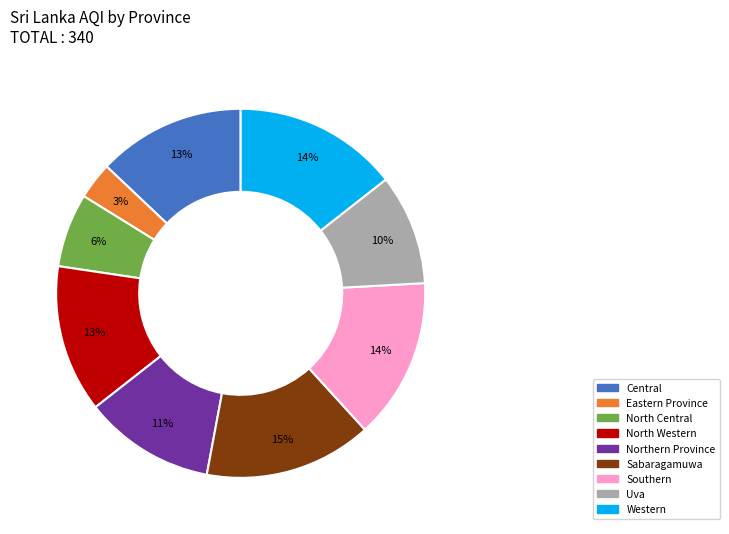

To the nearest percent, what is the difference between the North Western and Eastern Province slice percentages?

10%